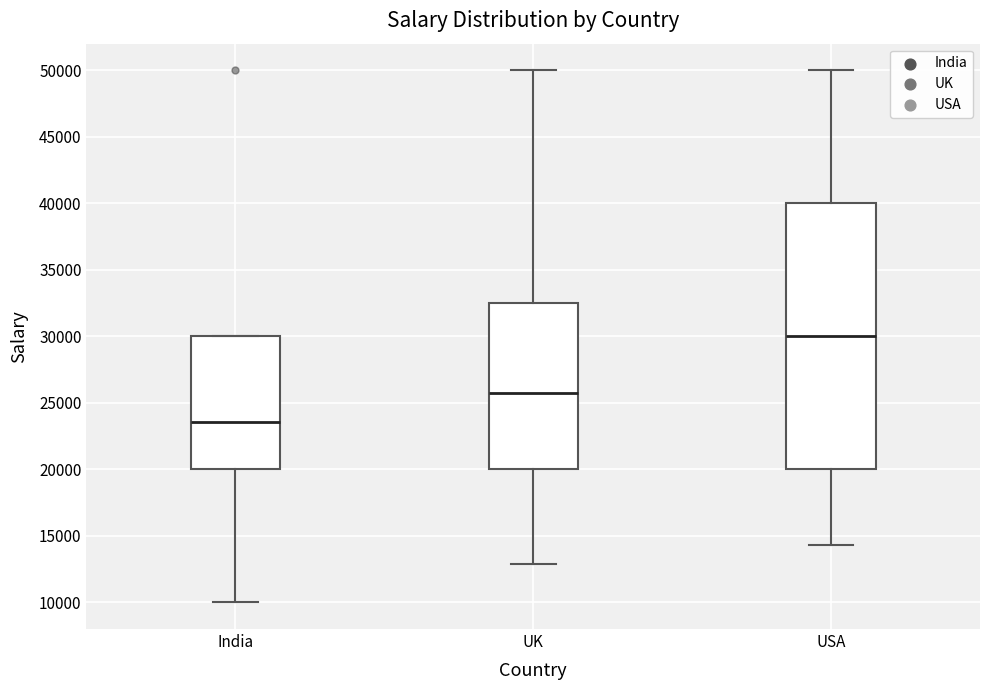

Comparing the boxes themselves (not the whiskers), which one is the tallest?

USA